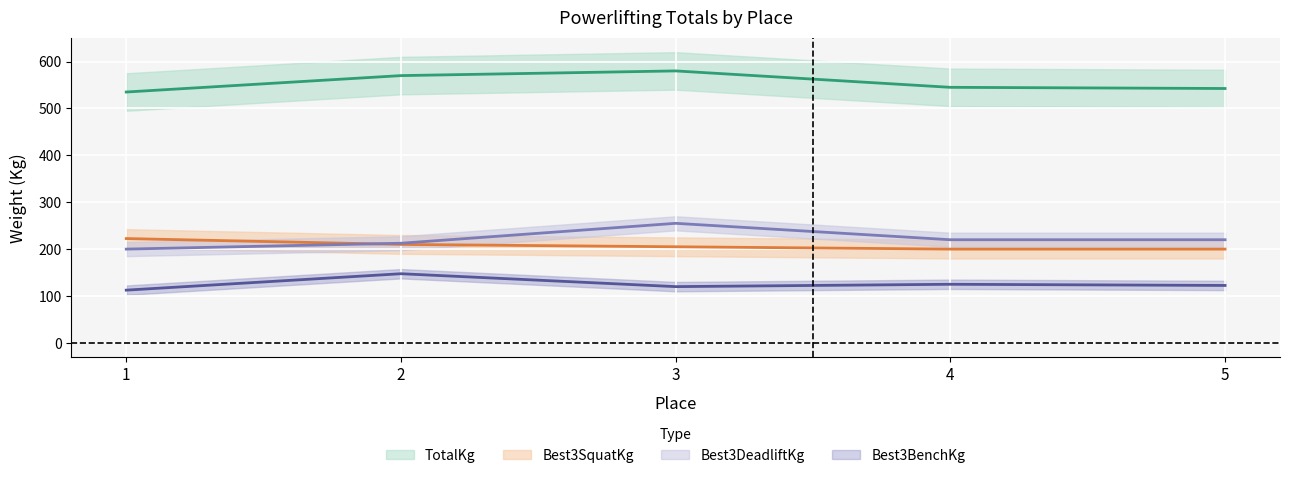

How many categories are shown in the chart?

5